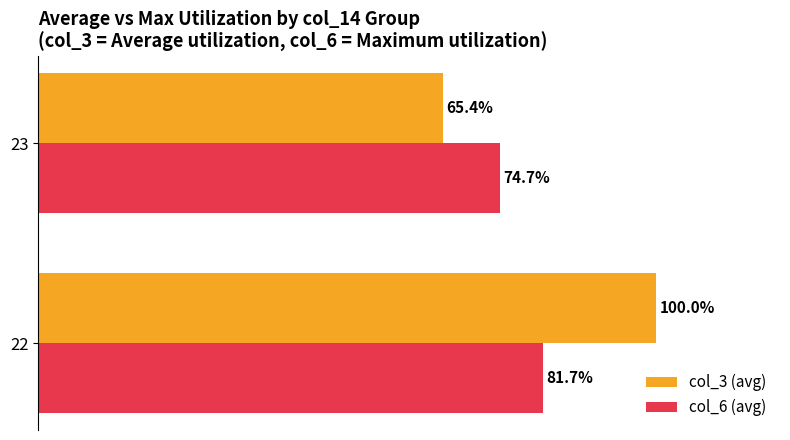

Which series changed the most between 22 and 23?

col_3 (avg)